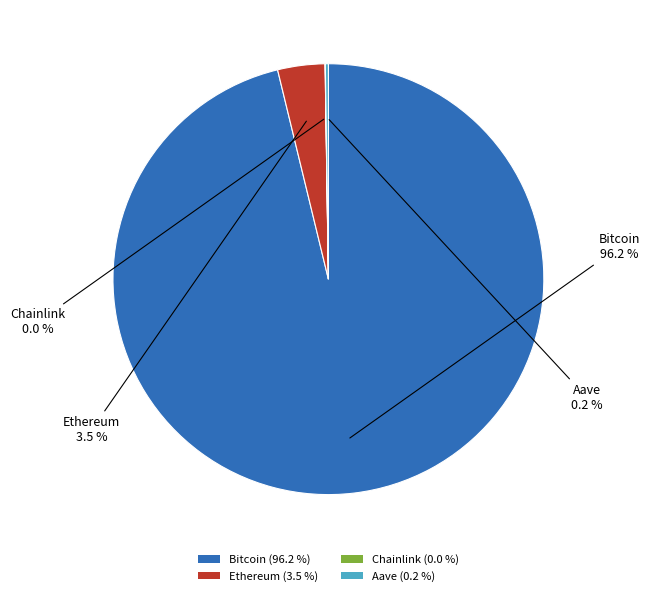

Is there any slice that represents more than half of the pie?

Yes